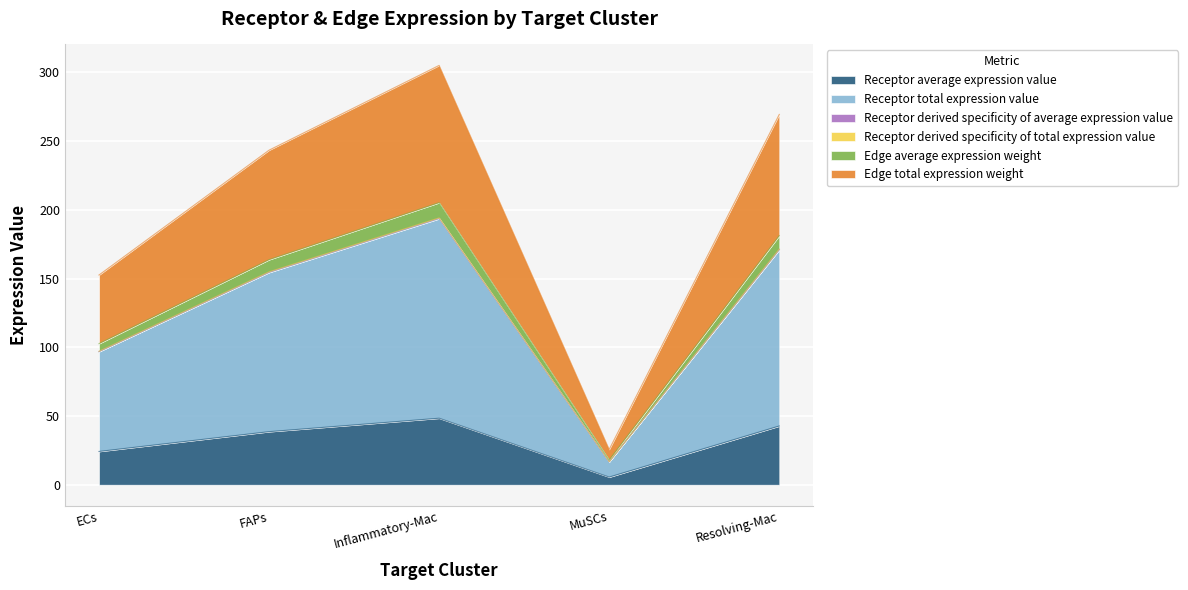

What is the maximum value shown in the chart?

305.1